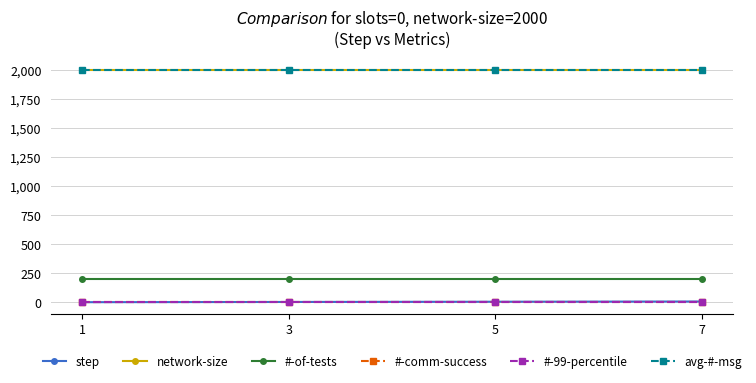

Does the chart have visible grid lines?

Yes